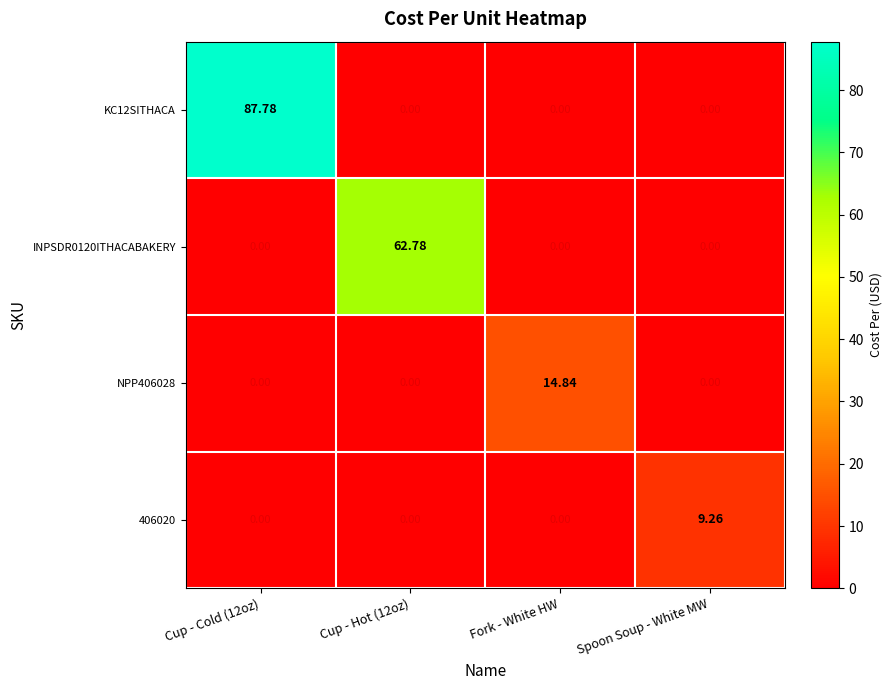

Which series has the widest spread of values?

KC12SITHACA